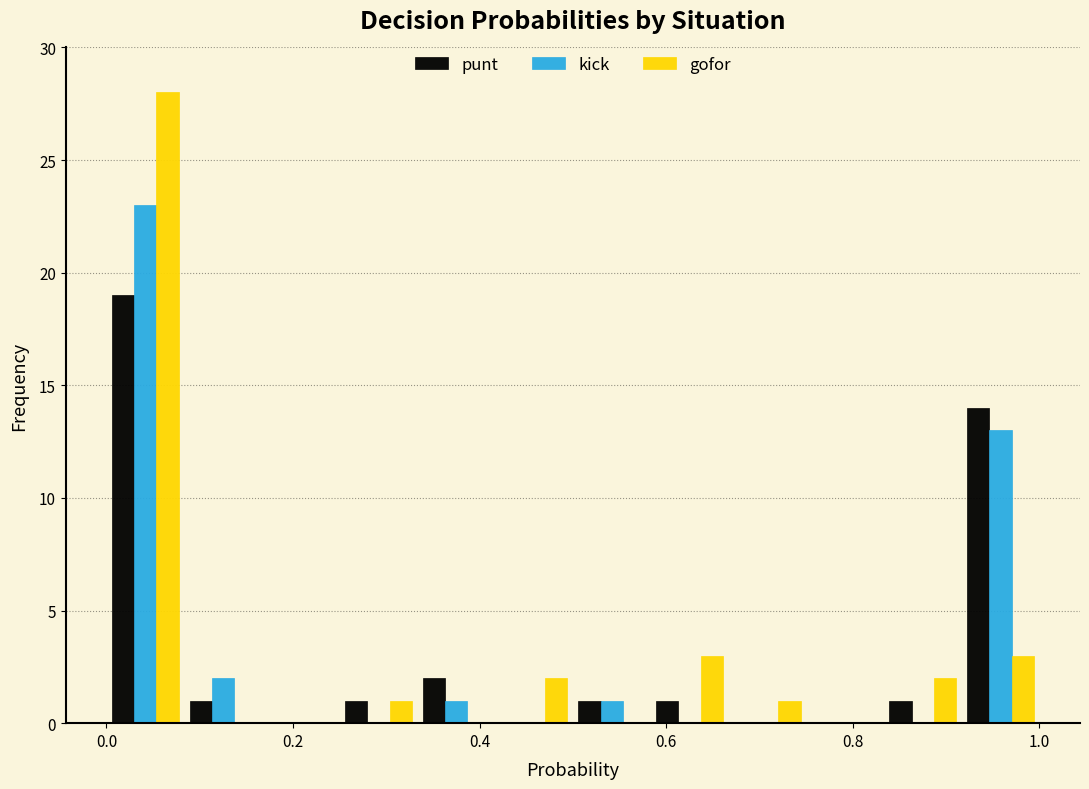

Reading left to right, list every range on the x-axis with the height of the bar of each series over it. Neither the bar edges nor the heights are printed on the chart, so give them approximately, as read against the axes.

0.00 to 0.08: punt=19	kick=23	gofor=28
0.08 to 0.16: punt=1	kick=2	gofor=0
0.16 to 0.26: punt=0	kick=0	gofor=0
0.26 to 0.34: punt=1	kick=0	gofor=1
0.34 to 0.42: punt=2	kick=1	gofor=0
0.42 to 0.50: punt=0	kick=0	gofor=2
0.50 to 0.58: punt=1	kick=1	gofor=0
0.58 to 0.66: punt=1	kick=0	gofor=3
0.66 to 0.76: punt=0	kick=0	gofor=1
0.76 to 0.84: punt=0	kick=0	gofor=0
0.84 to 0.92: punt=1	kick=0	gofor=2
0.92 to 1.00: punt=14	kick=13	gofor=3